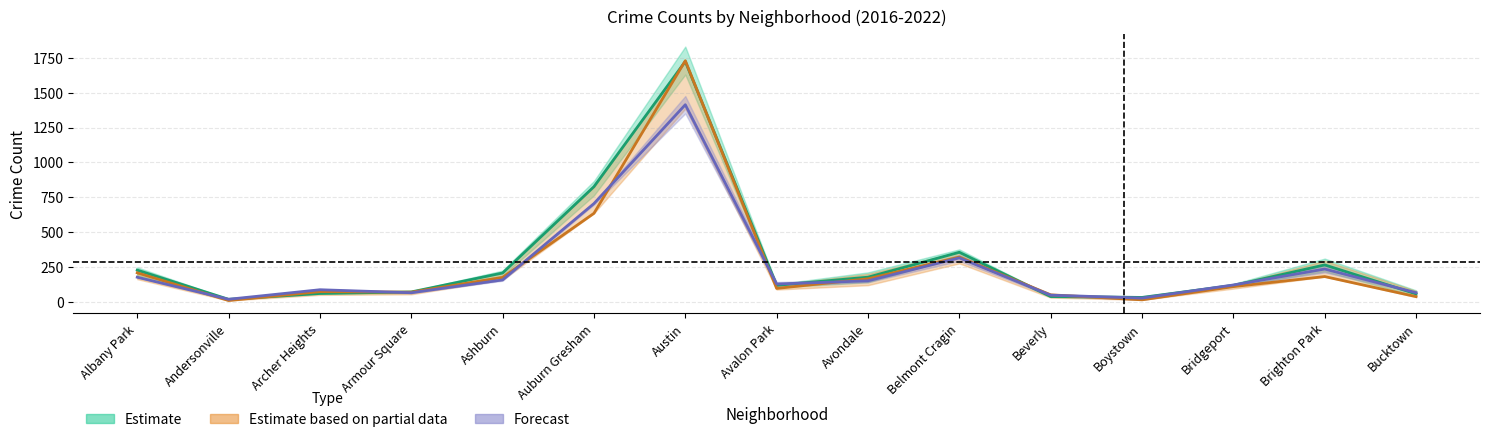

What is the total value across all series at Bridgeport?

343.8